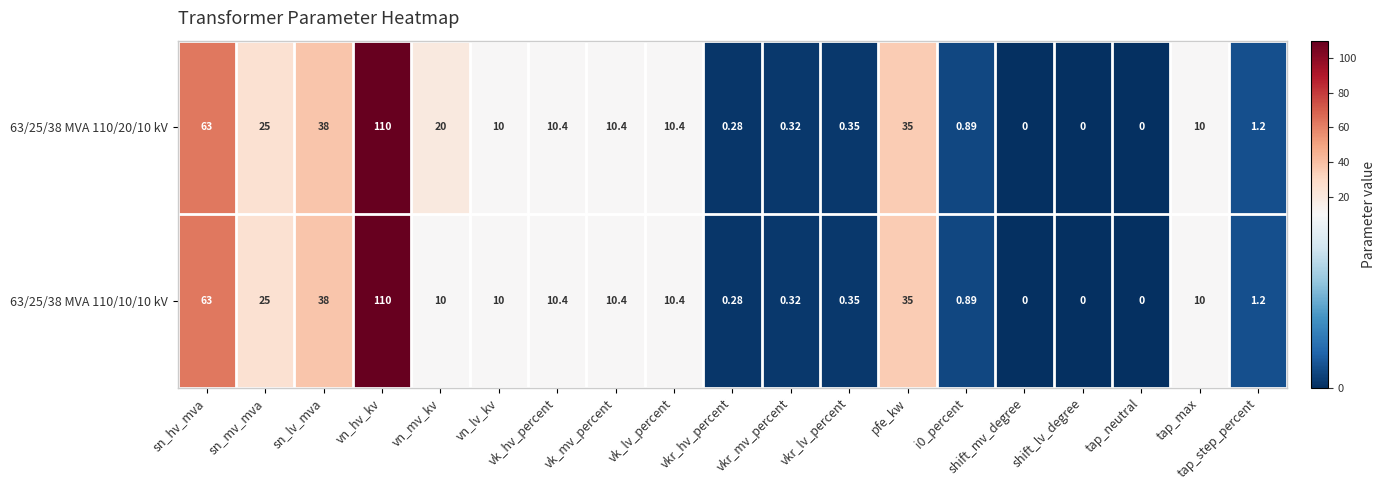

Count the number of categories in the chart.

19